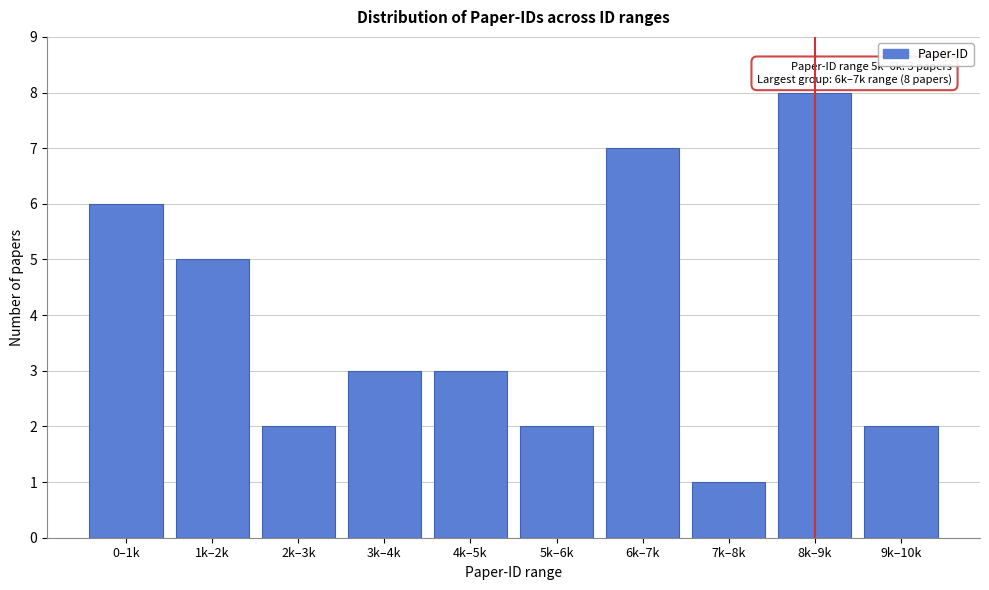

Reading left to right, what are all the values shown in this chart?

6	5	2	3	3	2	7	1	8	2